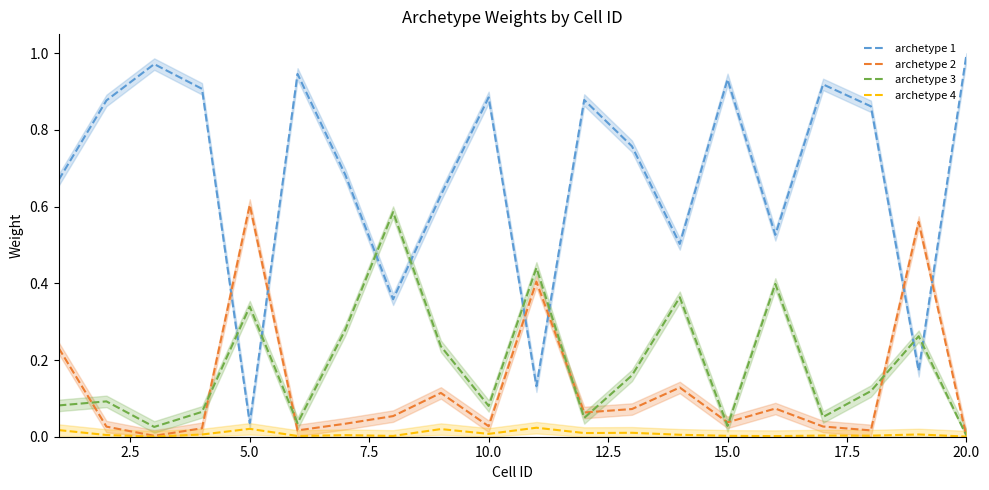

True or false: archetype 3 and archetype 4 intersect in this chart.

False